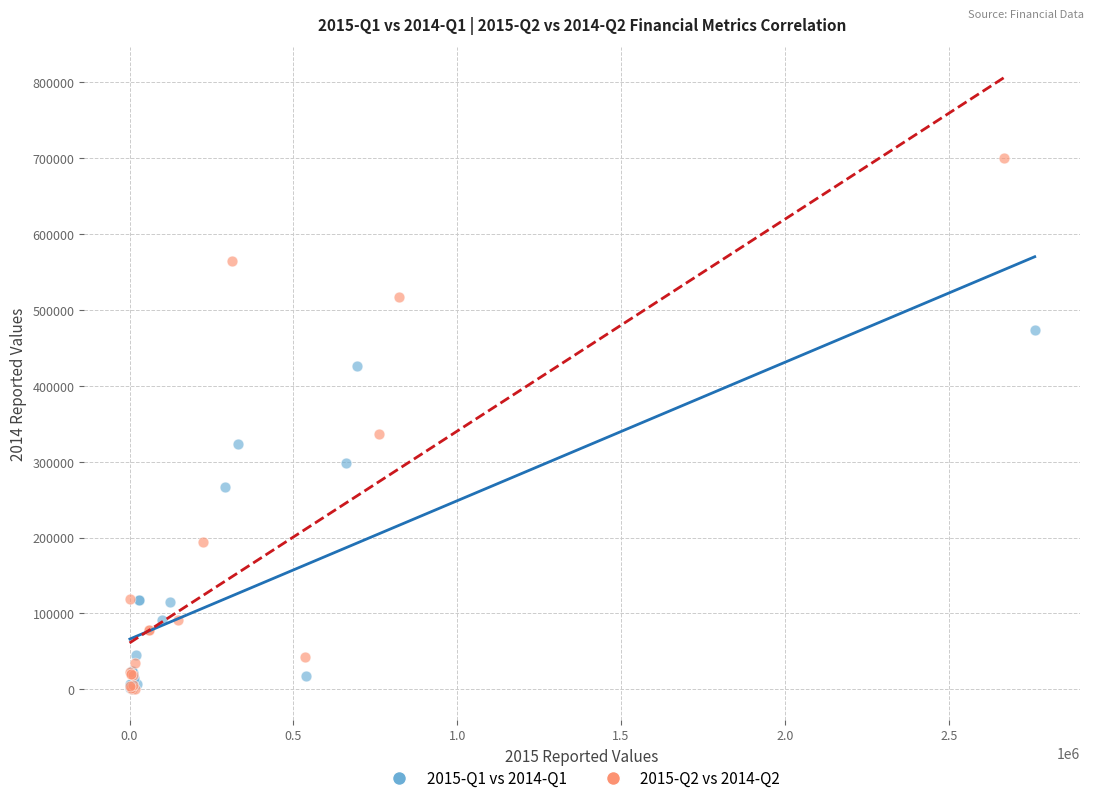

Which series contains the highest Y value?

2015-Q2 vs 2014-Q2